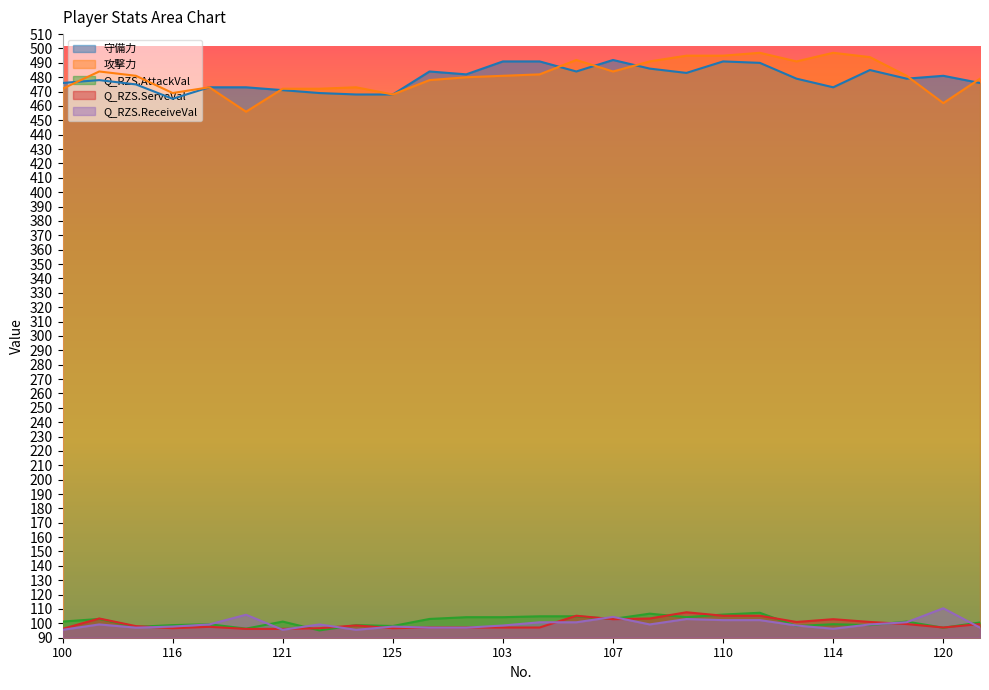

At 121, list the series in order from smallest to largest.

Q_RZS.ReceiveVal, Q_RZS.ServeVal, Q_RZS.AttackVal, 守備力, 攻撃力